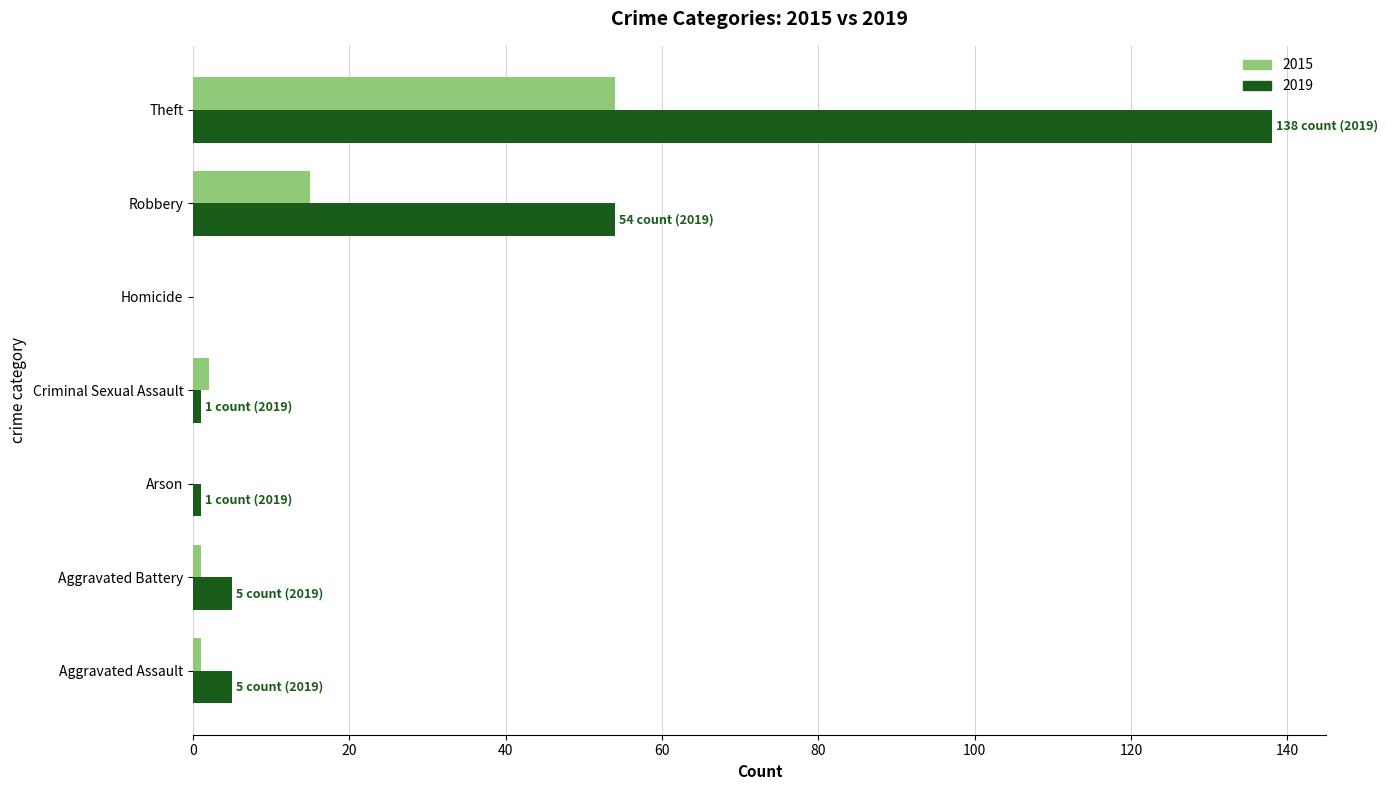

At which category is the sum across all series the highest?

Theft